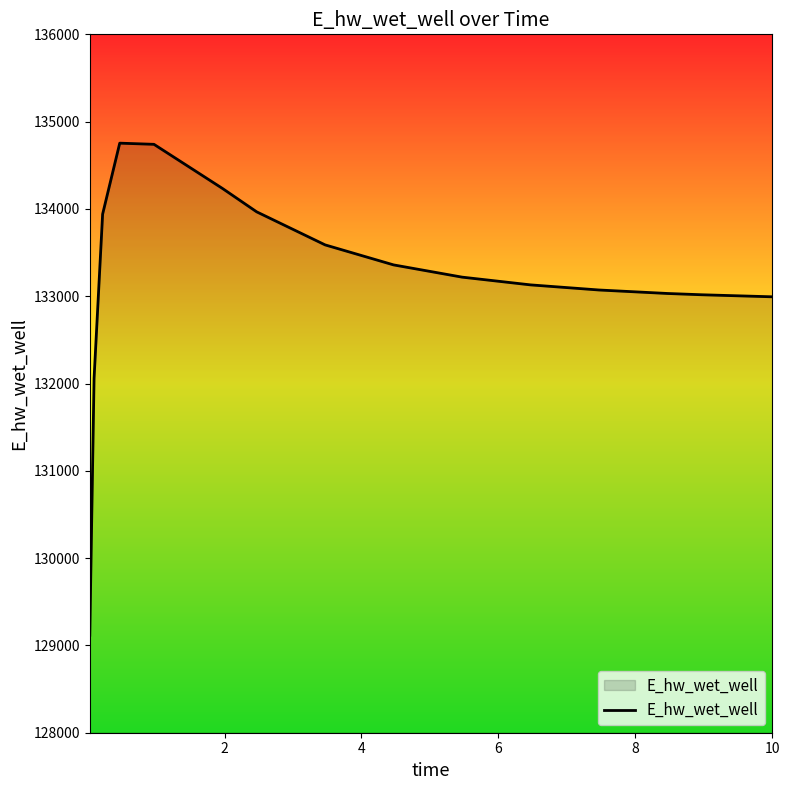

What is the difference between the maximum and minimum values?

5636.5